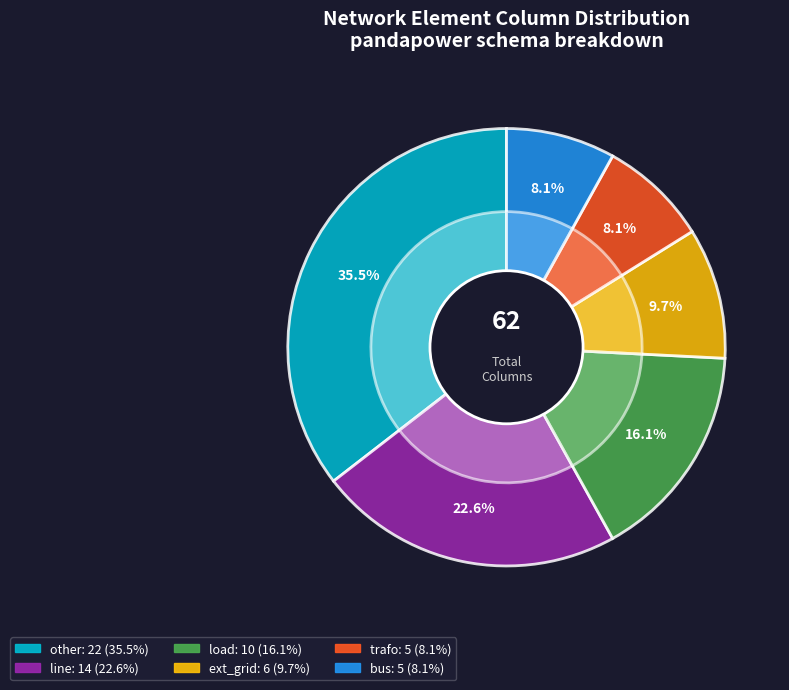

Which slice is the smallest?

bus